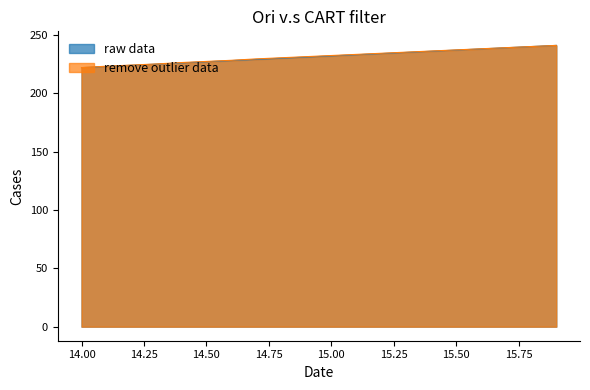

What is the difference between the maximum and minimum values in the Y series?

19.0